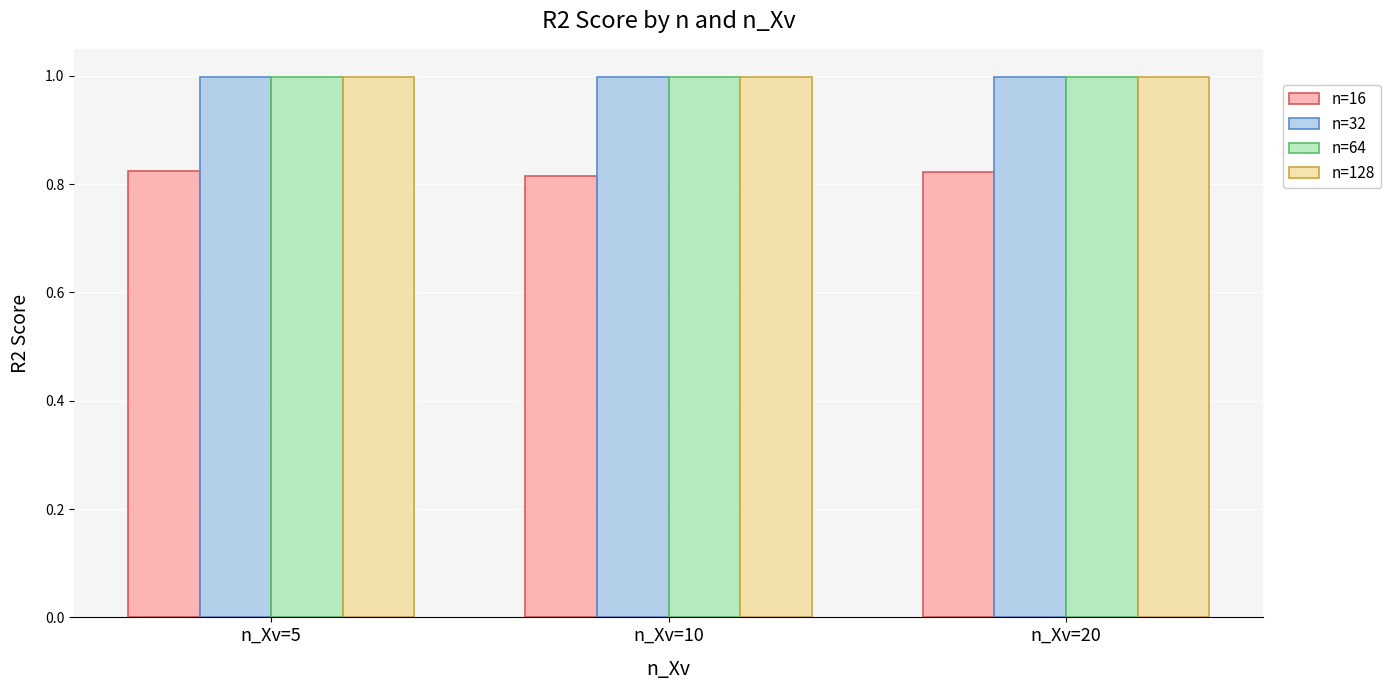

What is the average value of the n=32 series?

1.0